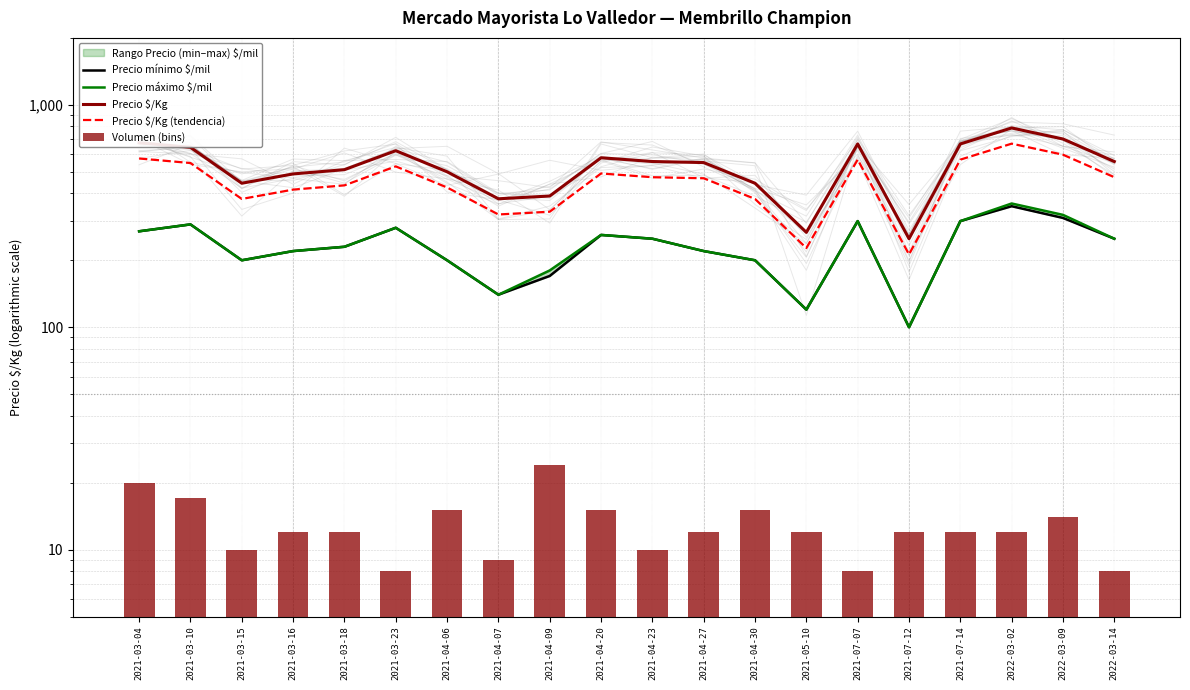

Rank the series at 2021-07-14 from lowest to highest value.

Volumen (bins), Precio mínimo $/mil, Precio máximo $/mil, Precio $/Kg (tendencia), Precio $/Kg